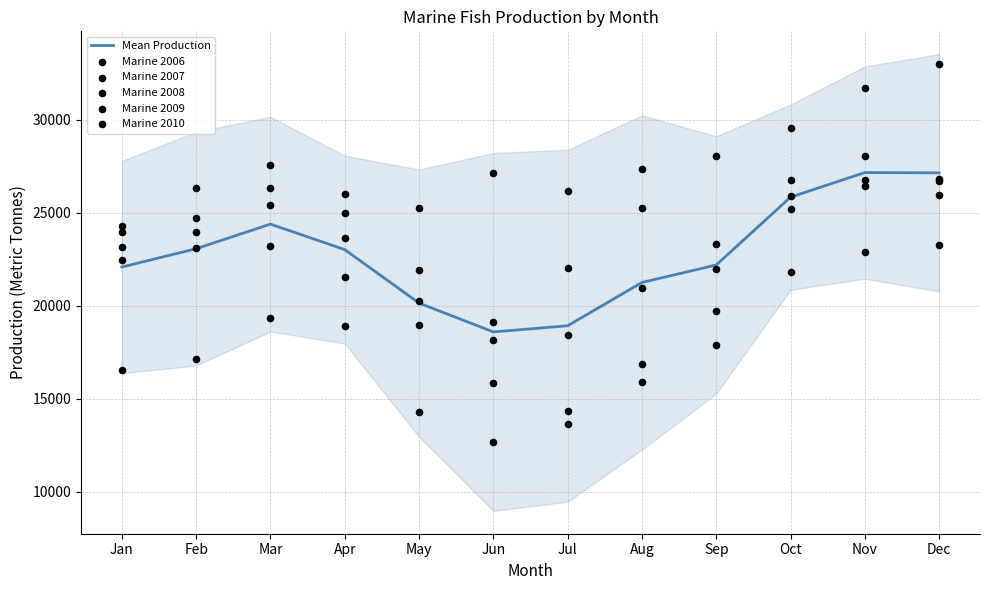

Which series contains the lowest Y value?

Marine 2006